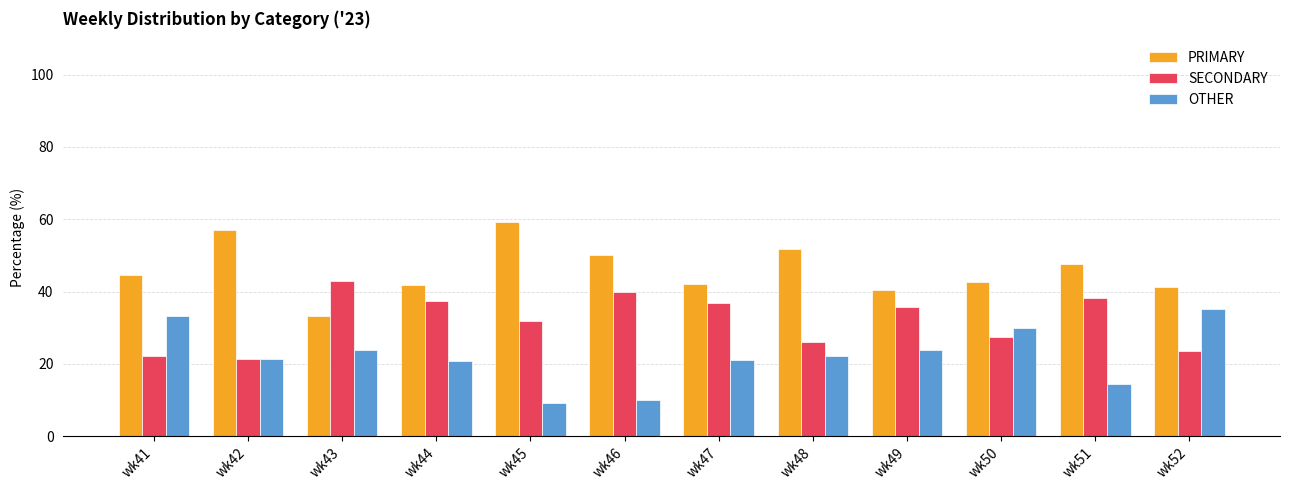

At how many categories does at least one series exceed 12?

12